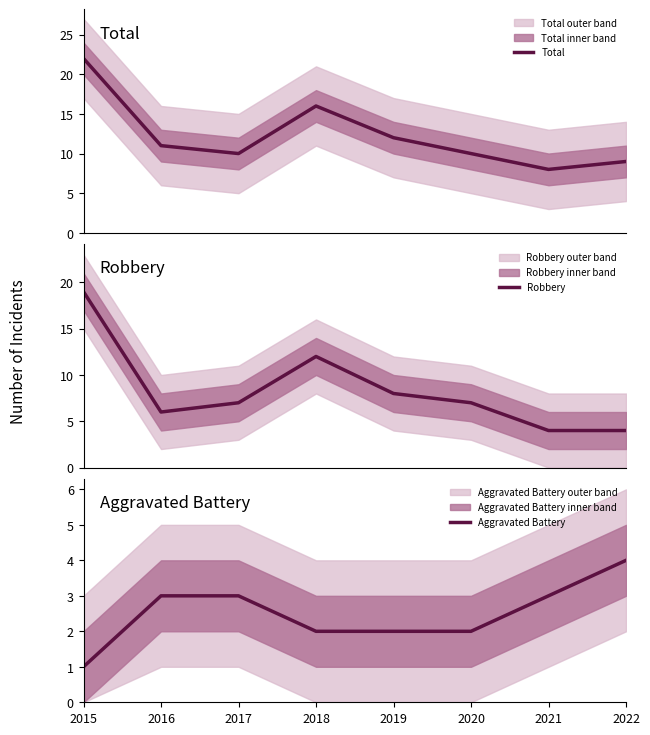

What is the difference between the maximum and minimum values in the Total series?

14